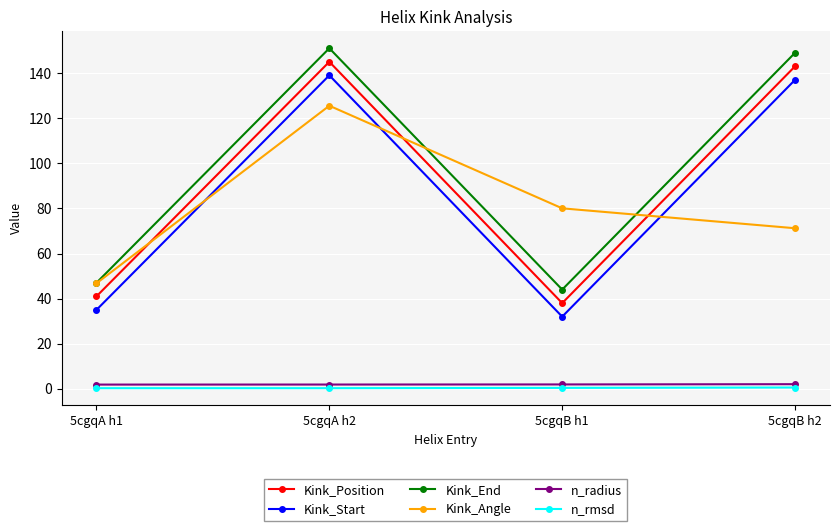

Between 5cgqA h1 and 5cgqB h1, which series saw the biggest shift?

Kink_Angle